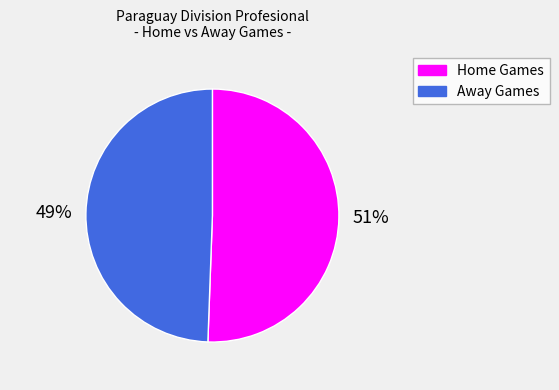

What is the ratio of the value at Away to the value at Home?

1.0